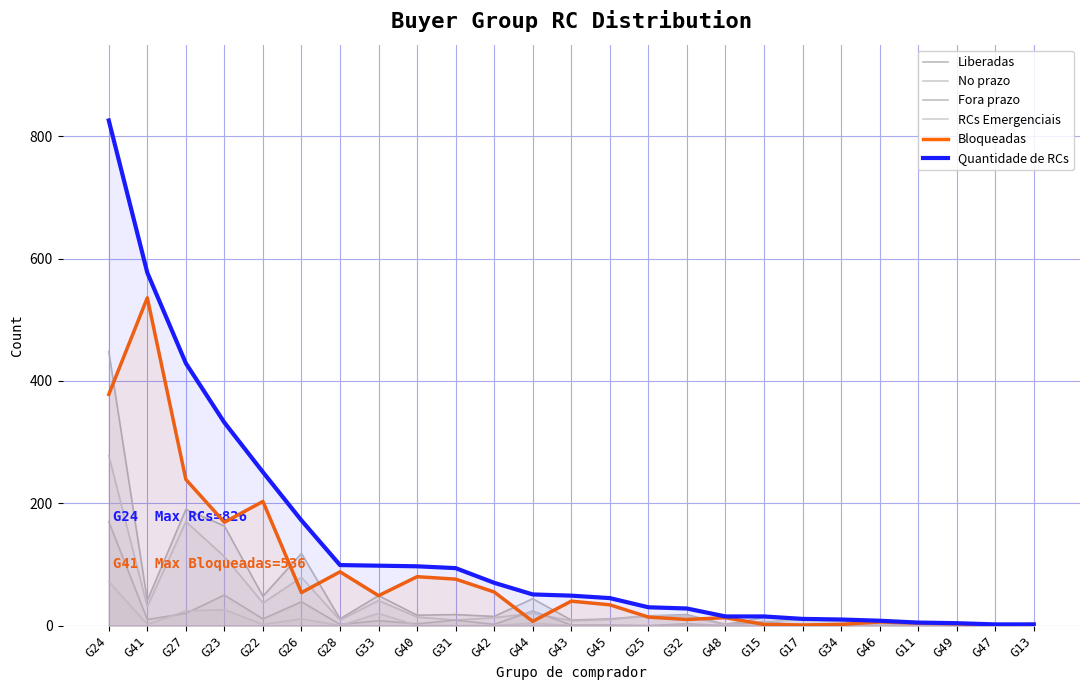

Between G24 and G42, which series saw the biggest shift?

Quantidade de RCs